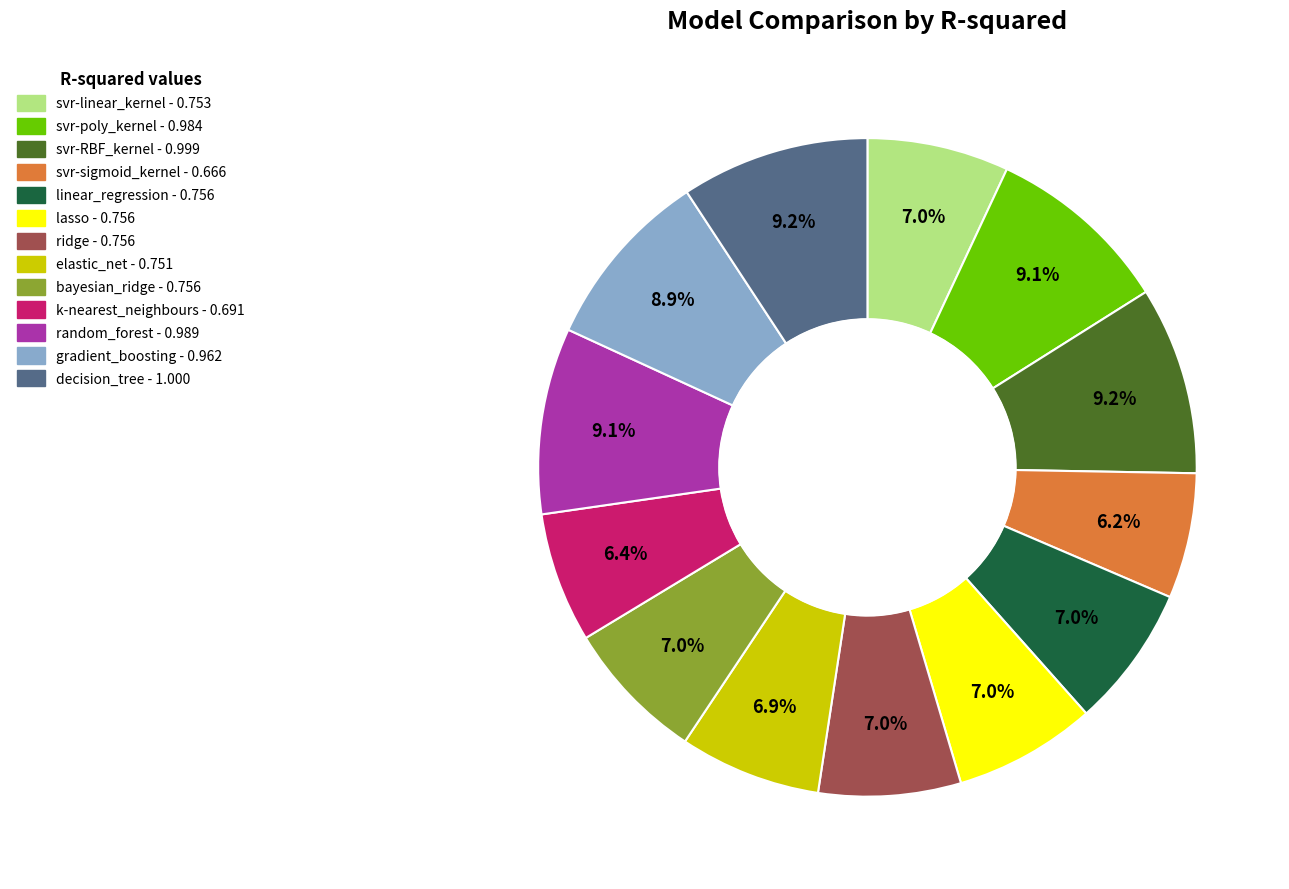

Is it true that linear_regression is 7% of the pie?

True